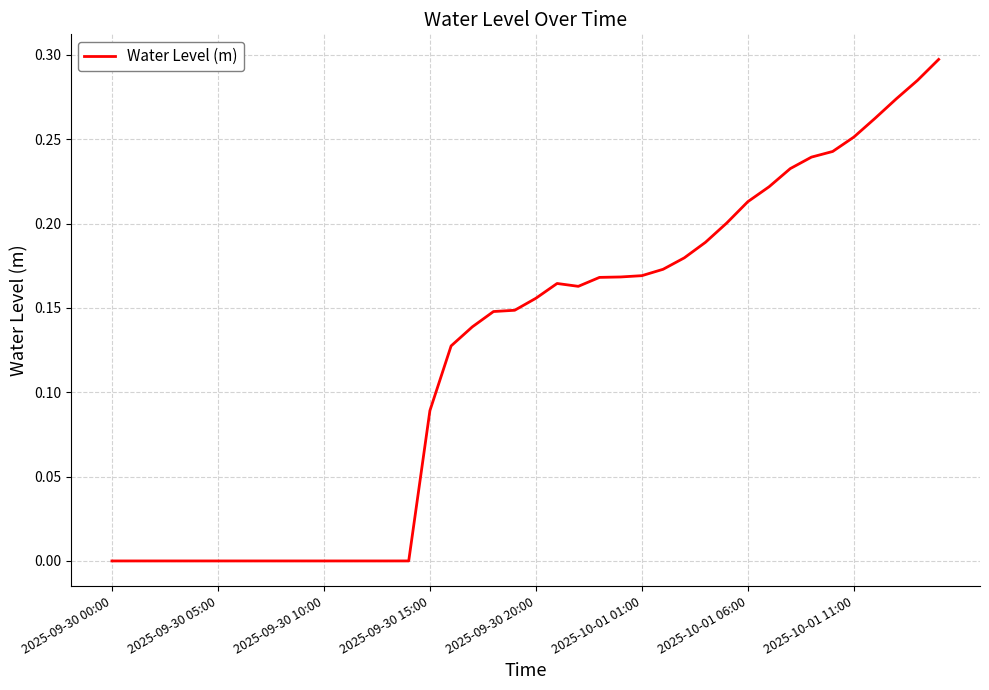

How many lines are shown in the chart?

1